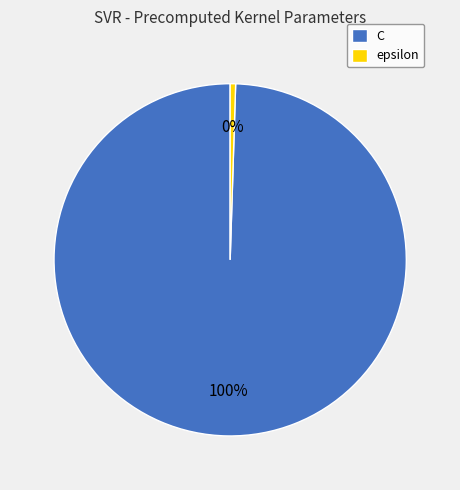

Does epsilon represent more than half of the total?

No